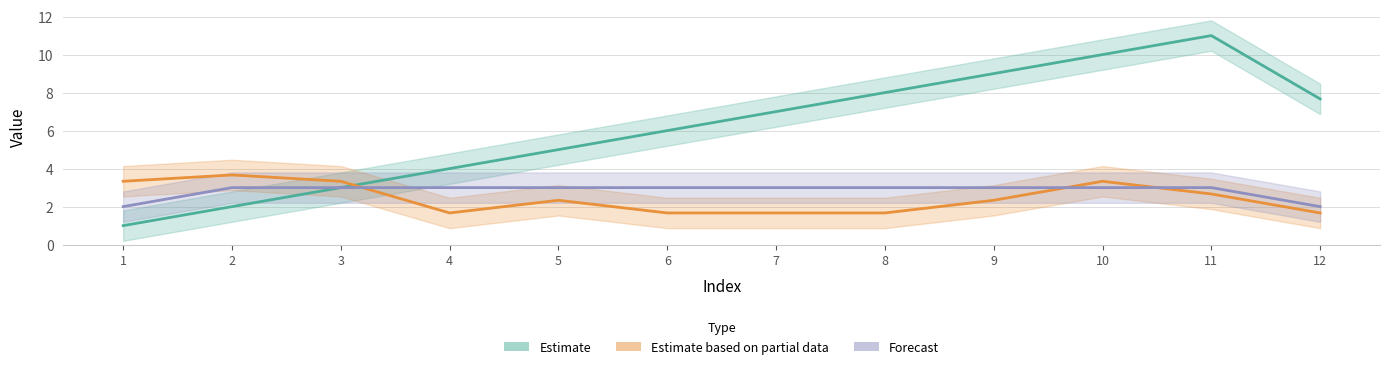

True or false: Estimate and Forecast intersect in this chart.

False